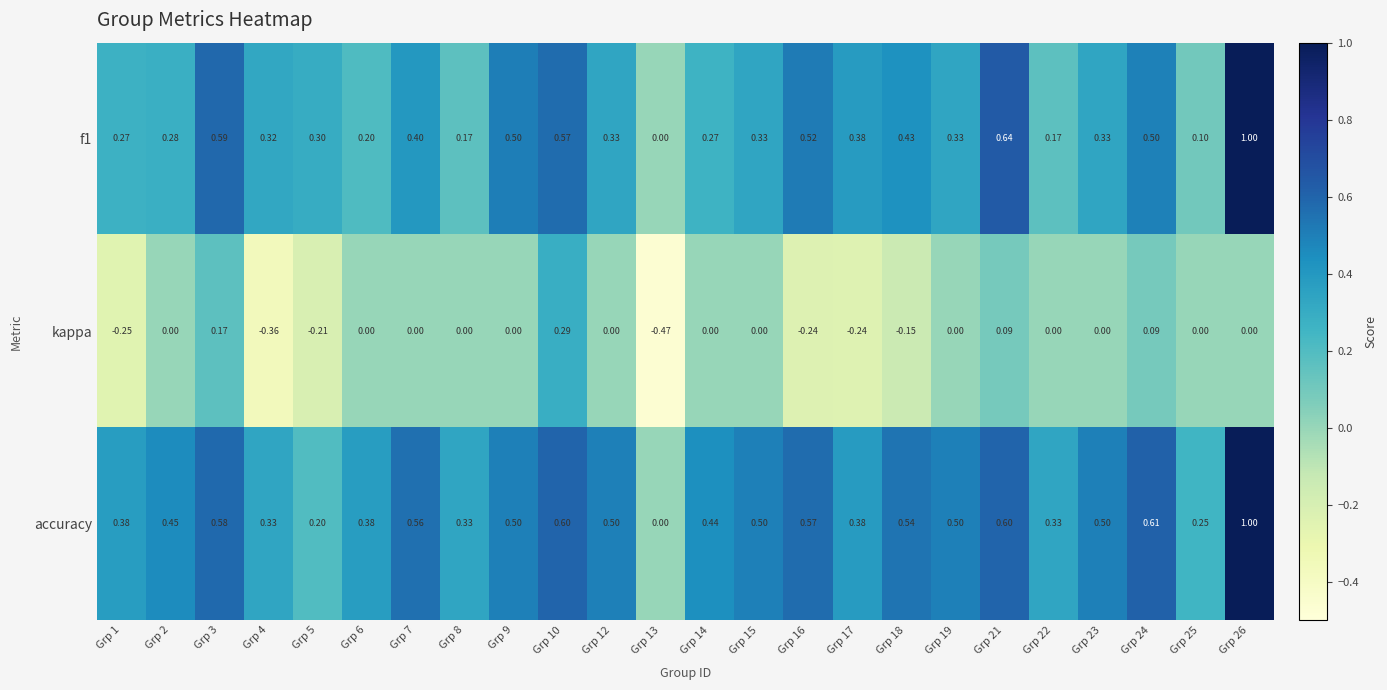

Which series has the largest total across all categories?

accuracy